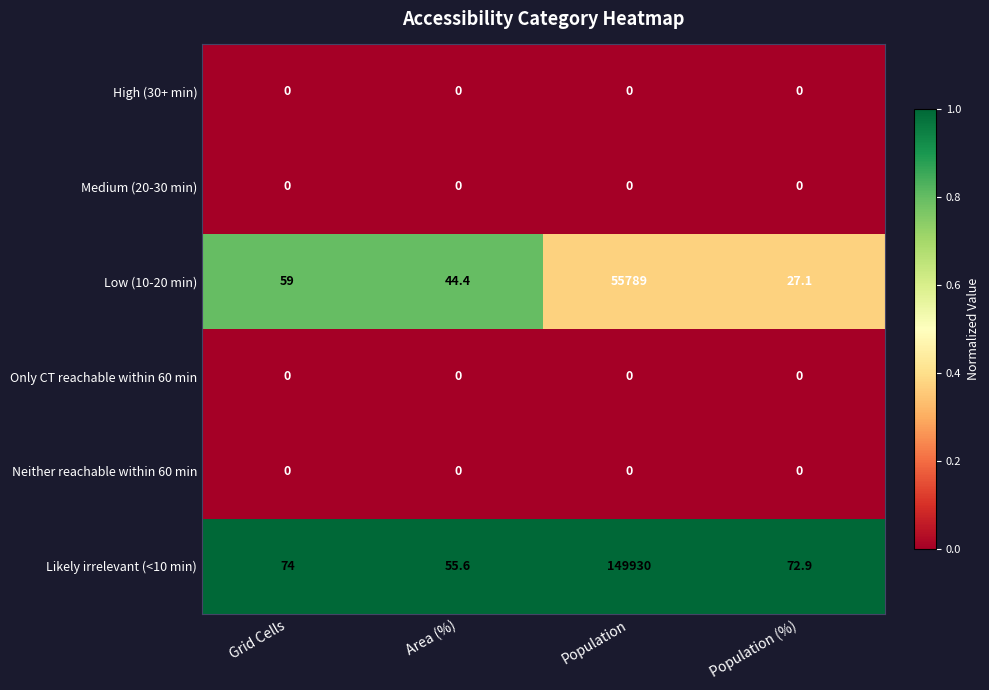

Which series has the widest spread of values?

Likely irrelevant (<10 min)